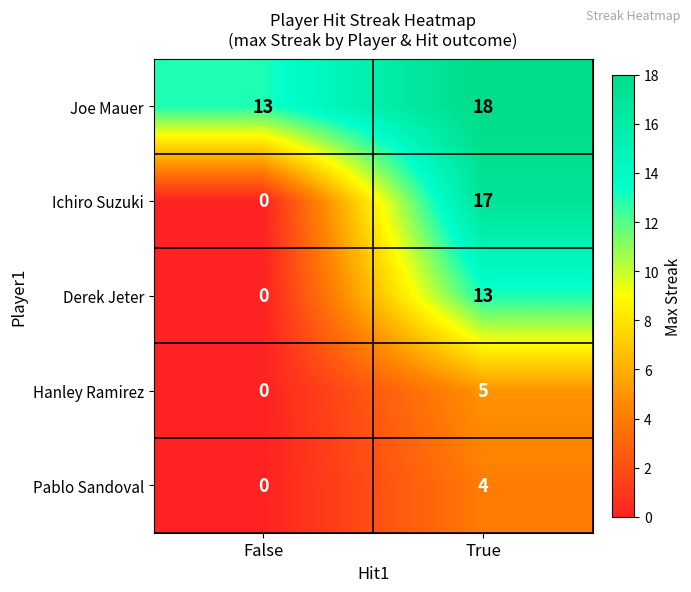

Rank the categories by Ichiro Suzuki value from highest to lowest.

True, False